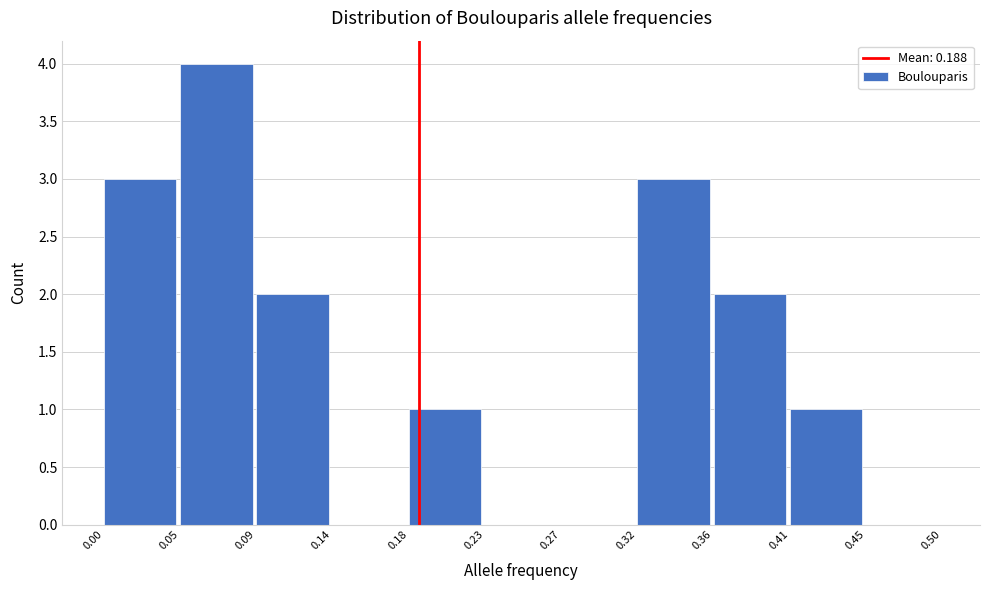

Over which range of the x-axis is the bar tallest?

0.05 to 0.09